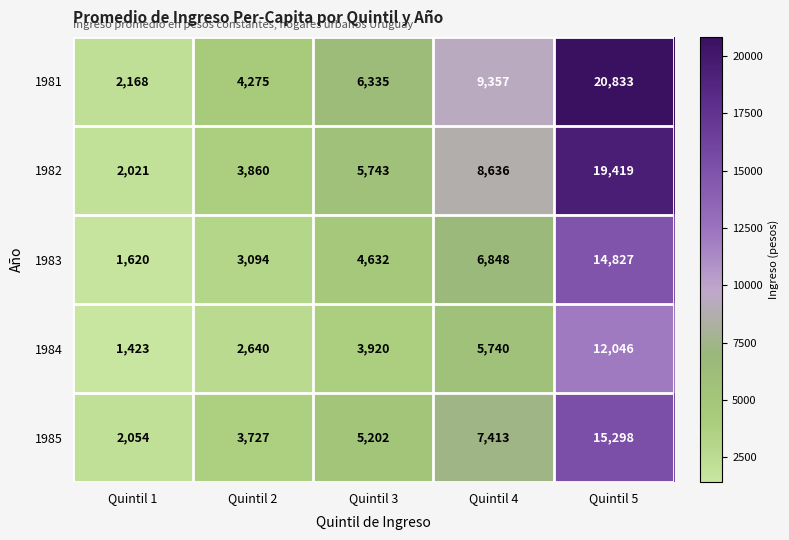

What is the difference between the second highest and minimum values in the 1982 series?

6615